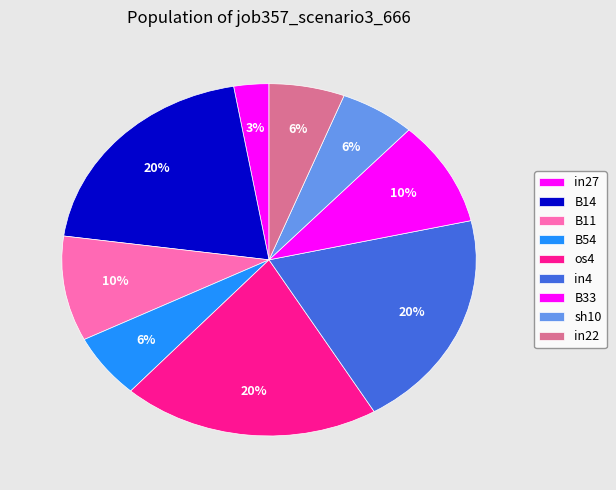

Is there any slice that represents more than half of the pie?

No